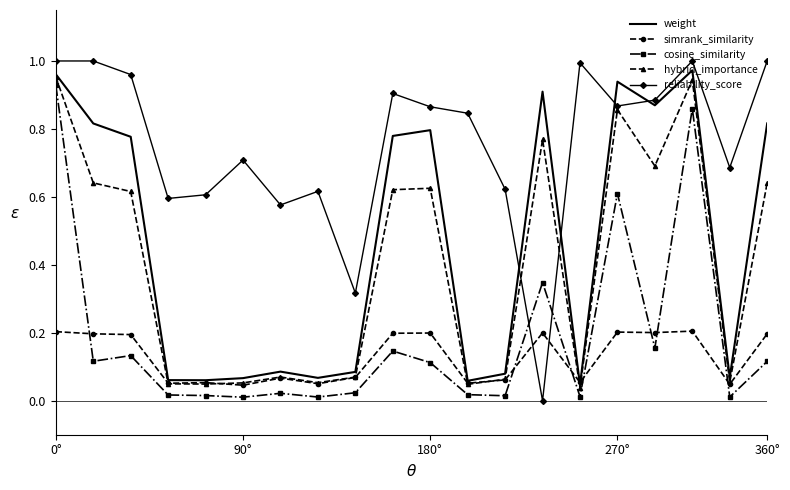

Which series has the largest total across all categories?

reliability_score